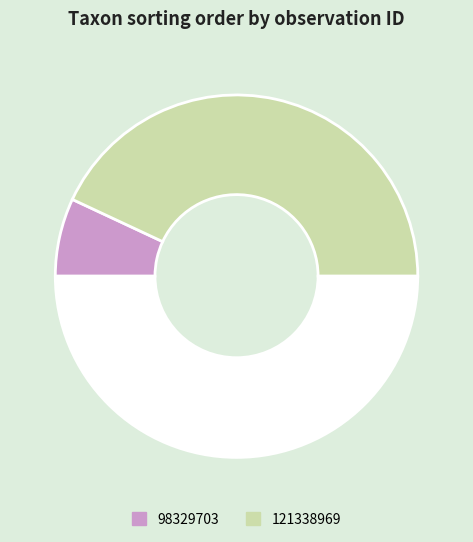

Is there any slice that represents more than half of the pie?

Yes